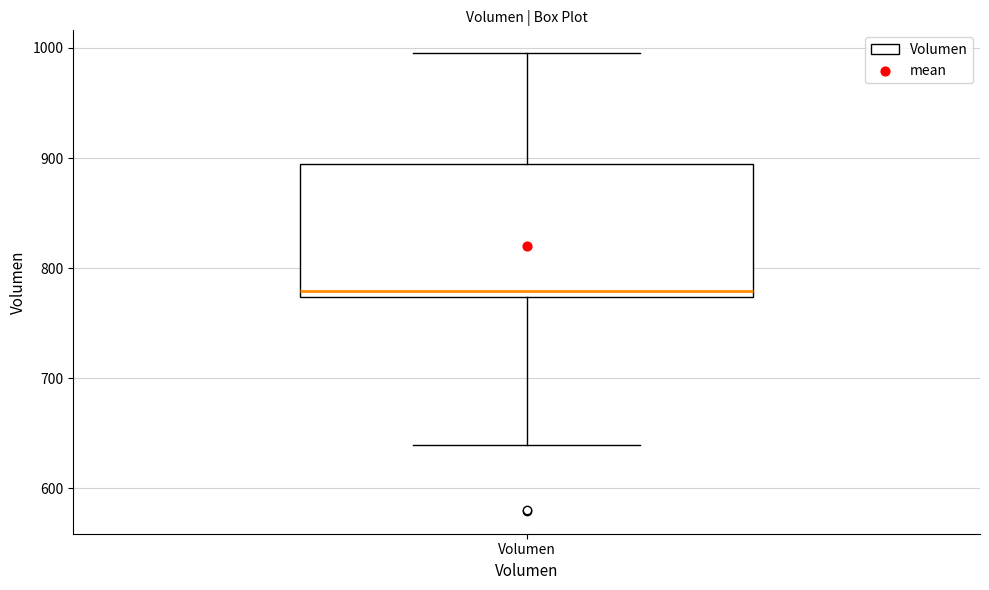

Where is the upper edge of the box for Volumen on the y-axis? The values are not printed on the chart, so give them approximately, as read against the axis.

890